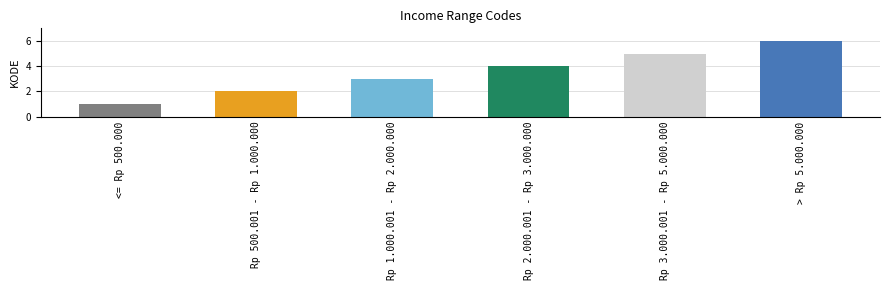

What is the change in value from Rp 500.001 - Rp 1.000.000 to Rp 3.000.001 - Rp 5.000.000?

+3